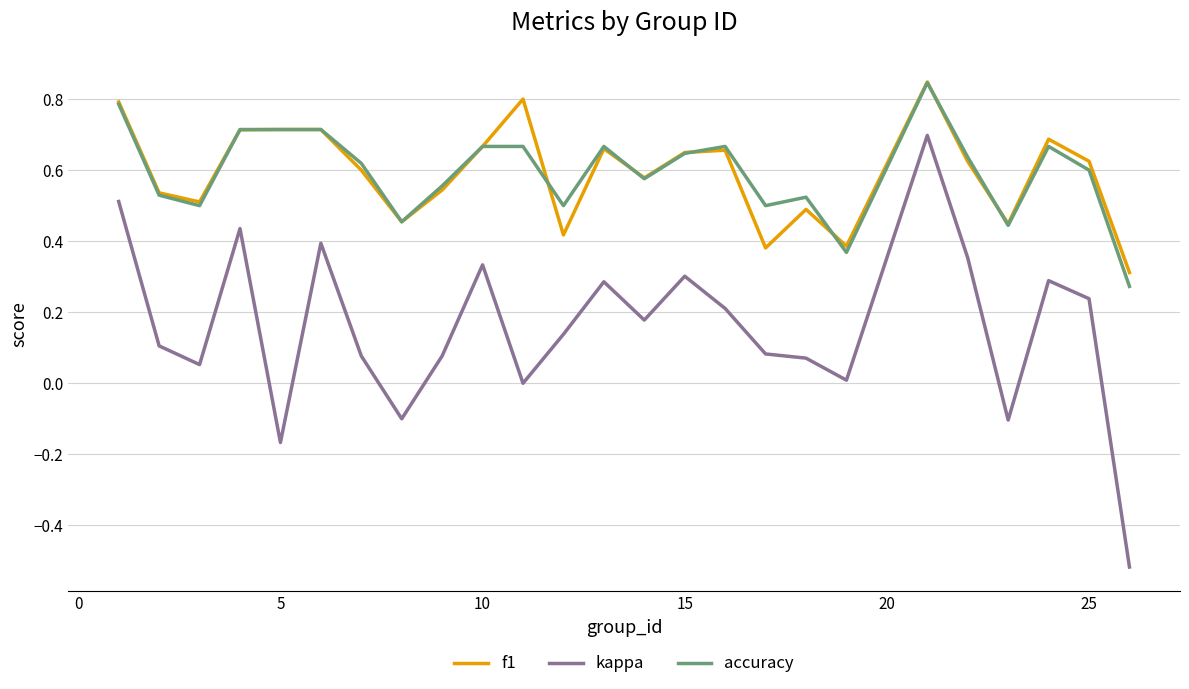

Which series has the widest spread of values?

kappa